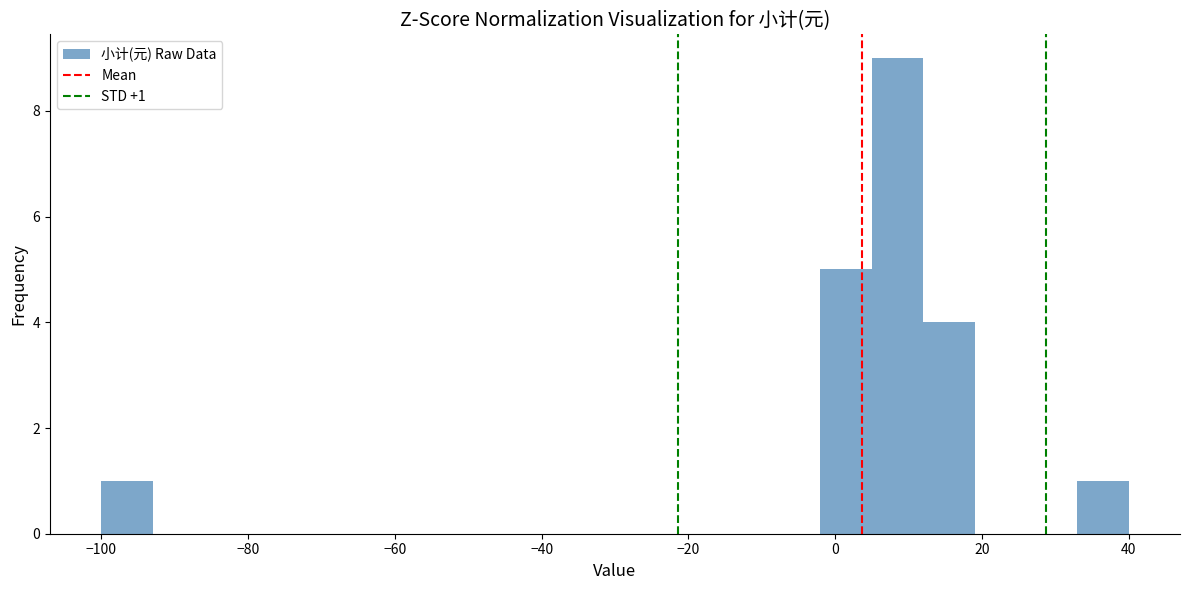

Around what value on the x-axis is the tallest bar? Give the approximate position of its centre, as read against the axis.

8